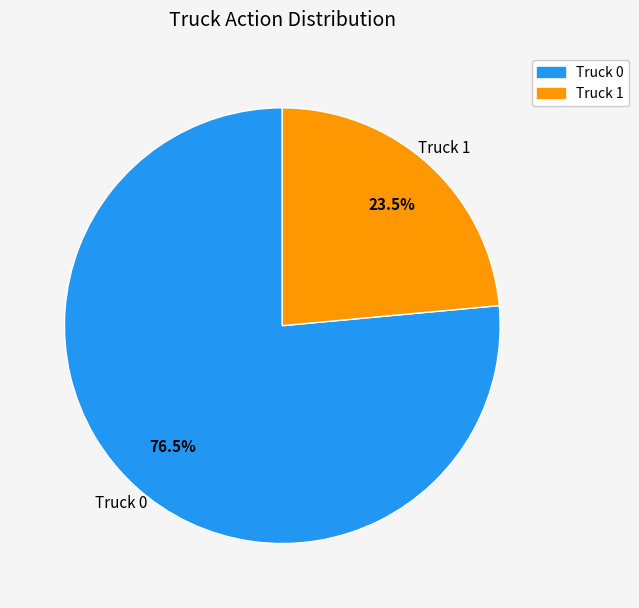

Which slice is the largest?

Truck 0